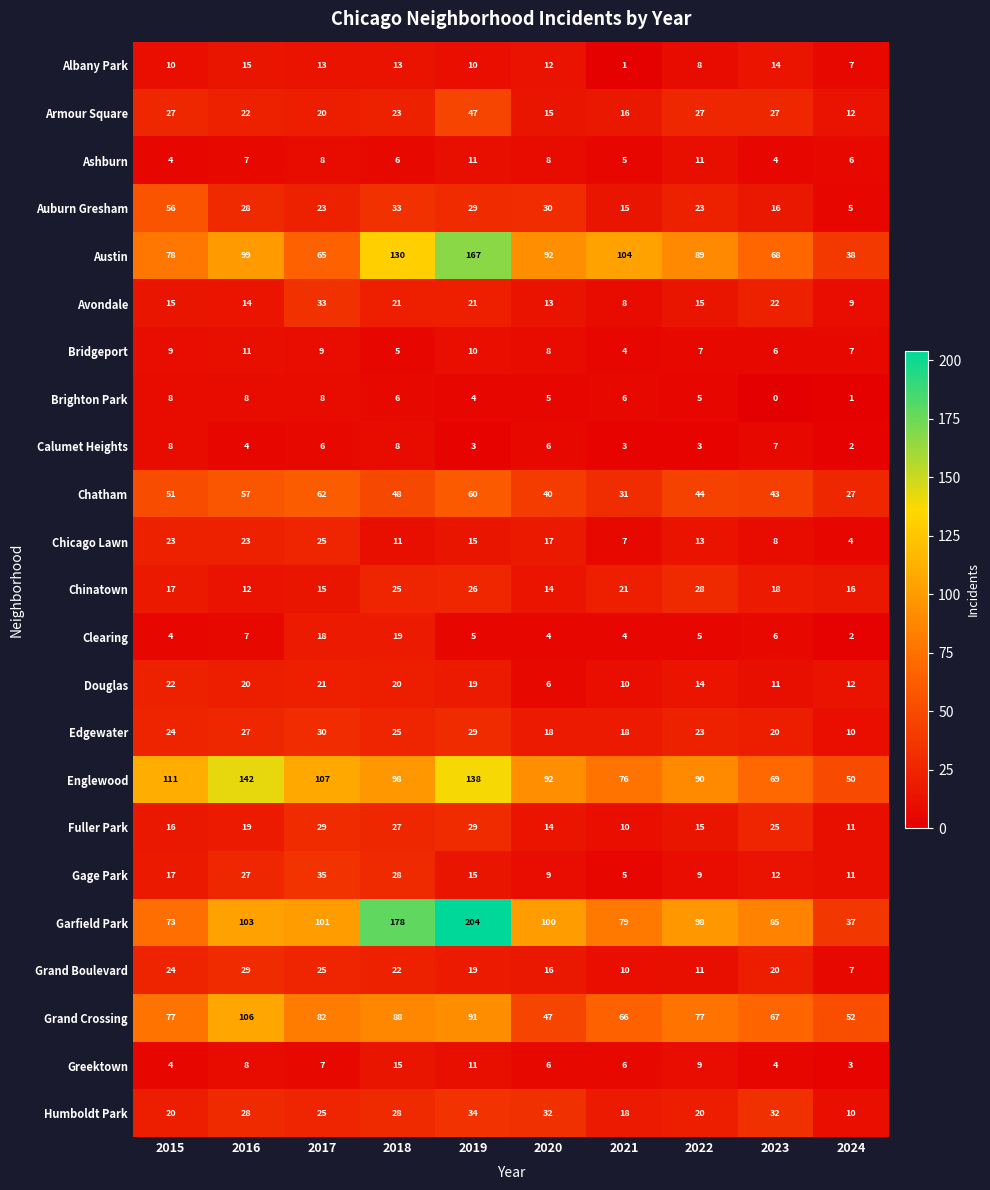

Which series has the largest total across all categories?

Garfield Park